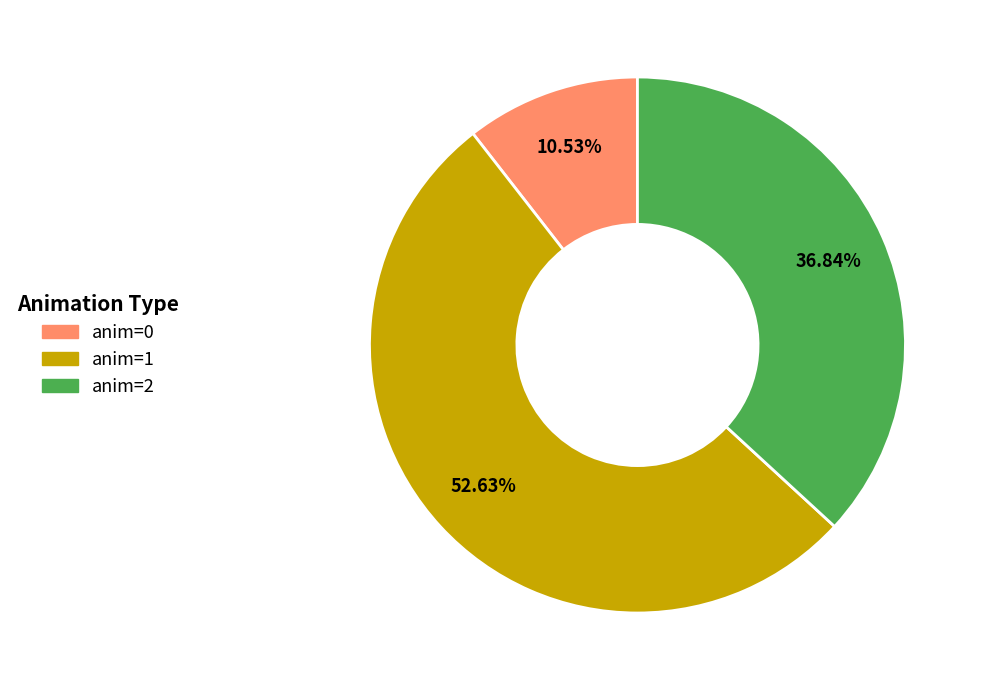

How many slices are in this pie chart?

3